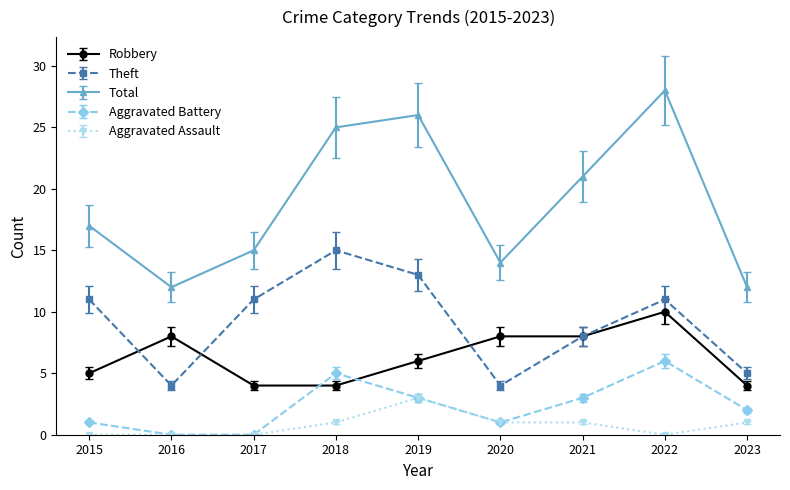

Which series has the largest total across all categories?

Total